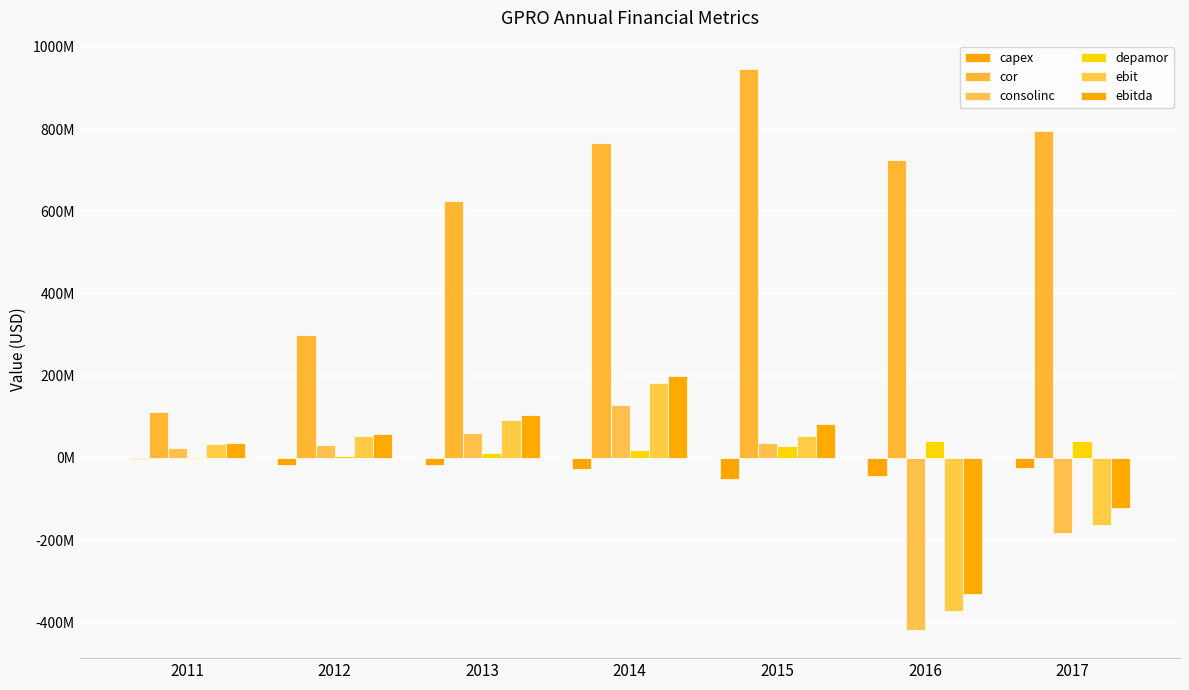

Are the bars horizontal?

No